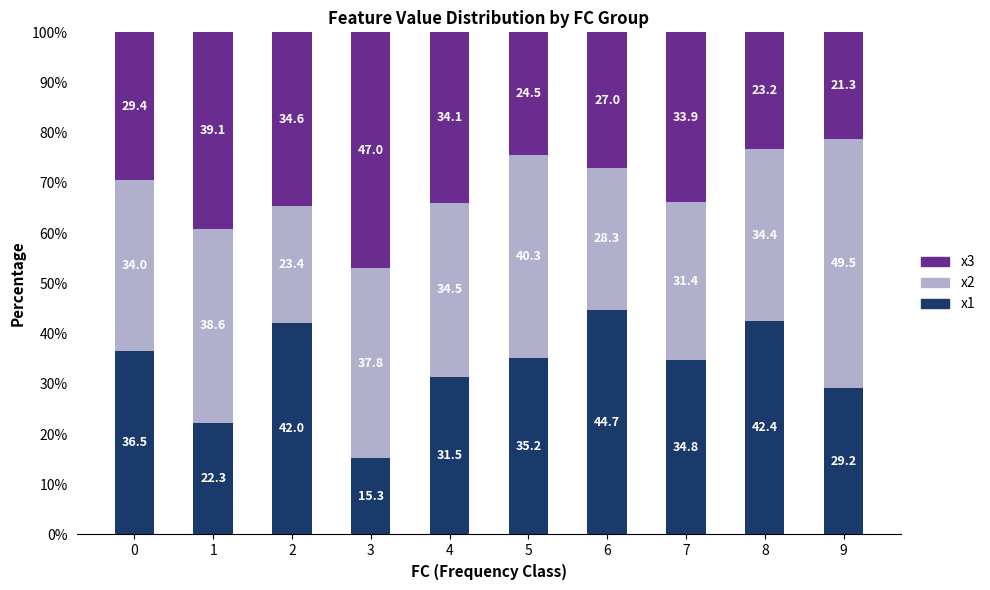

Is it true that x1 equals 36.5 at 0?

True